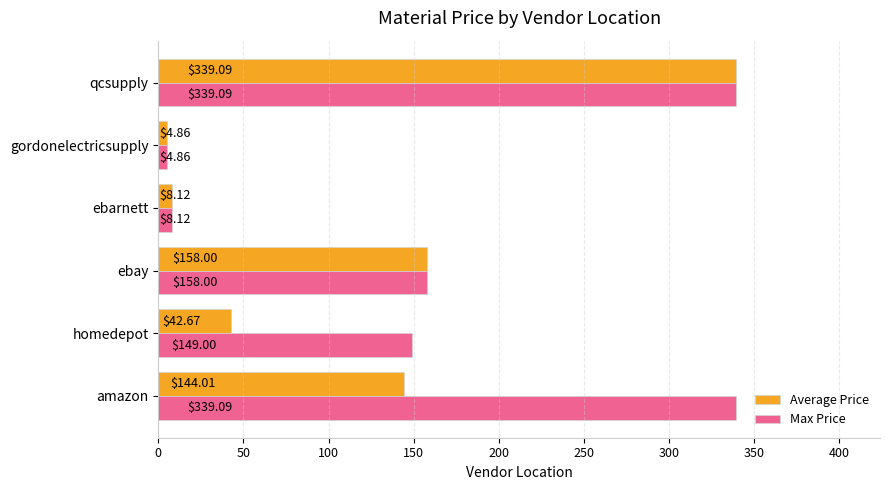

At which category is the sum across all series the highest?

qcsupply